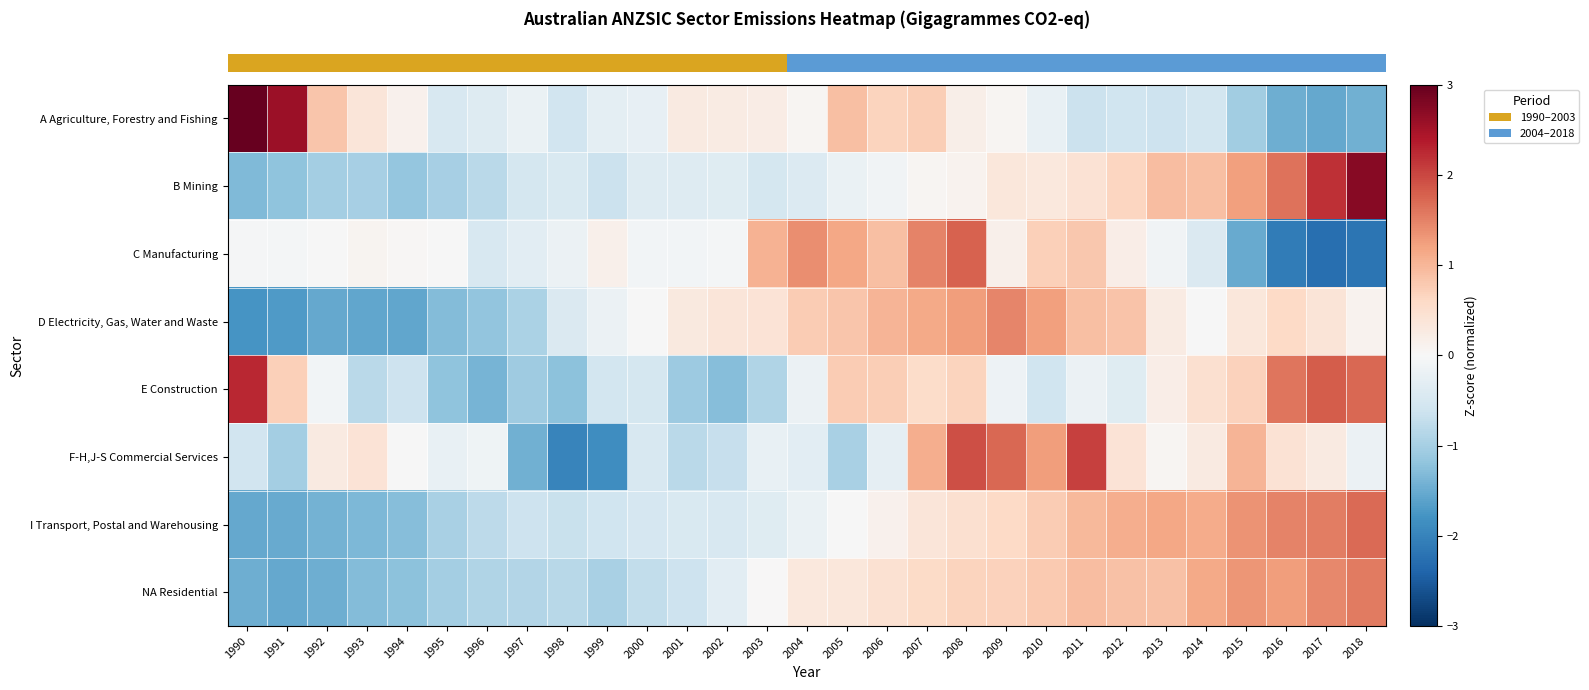

At which category is the sum across all series the highest?

2008